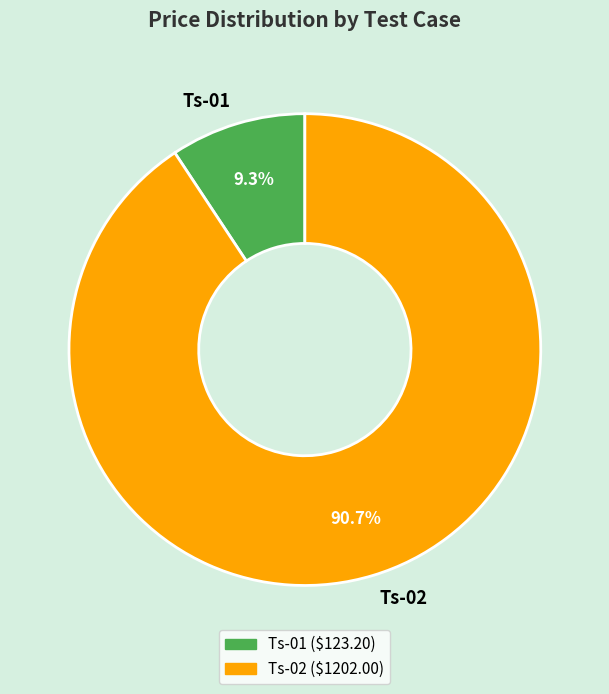

Combined, do Ts-01 and Ts-02 account for over 50%?

Yes